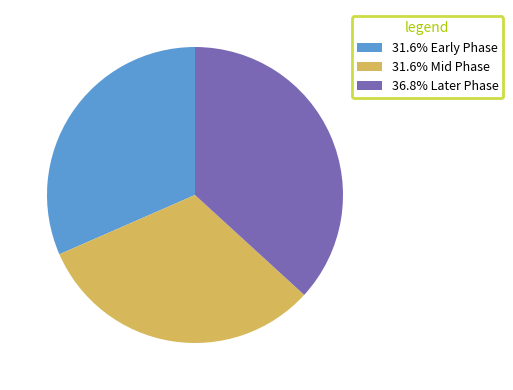

Do 31.6% Mid Phase and 36.8% Later Phase together represent more than half of the pie?

Yes